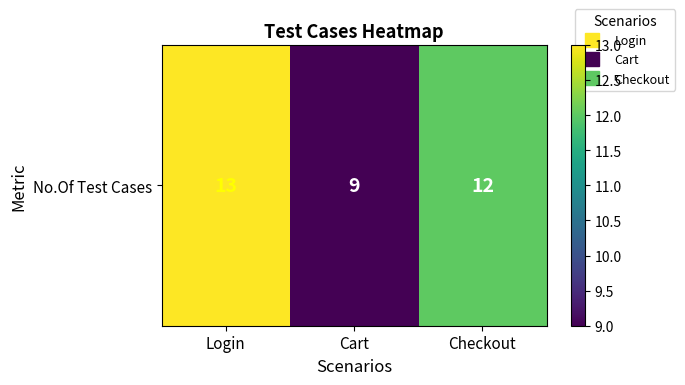

List the labels in order of value, smallest first.

Cart, Checkout, Login